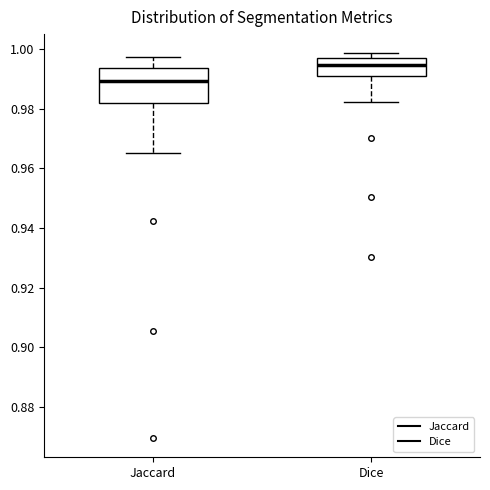

Reading left to right, transcribe this box plot: for each box, give where its median line is, the range the box spans, and where its two whiskers end, as read against the y-axis. The values are not printed on the chart, so give them approximately, as read against the axis.

Jaccard: median 0.990, box 0.982 to 0.994, whiskers 0.966 to 0.998
Dice: median 0.994, box 0.990 to 0.996, whiskers 0.982 to 0.998